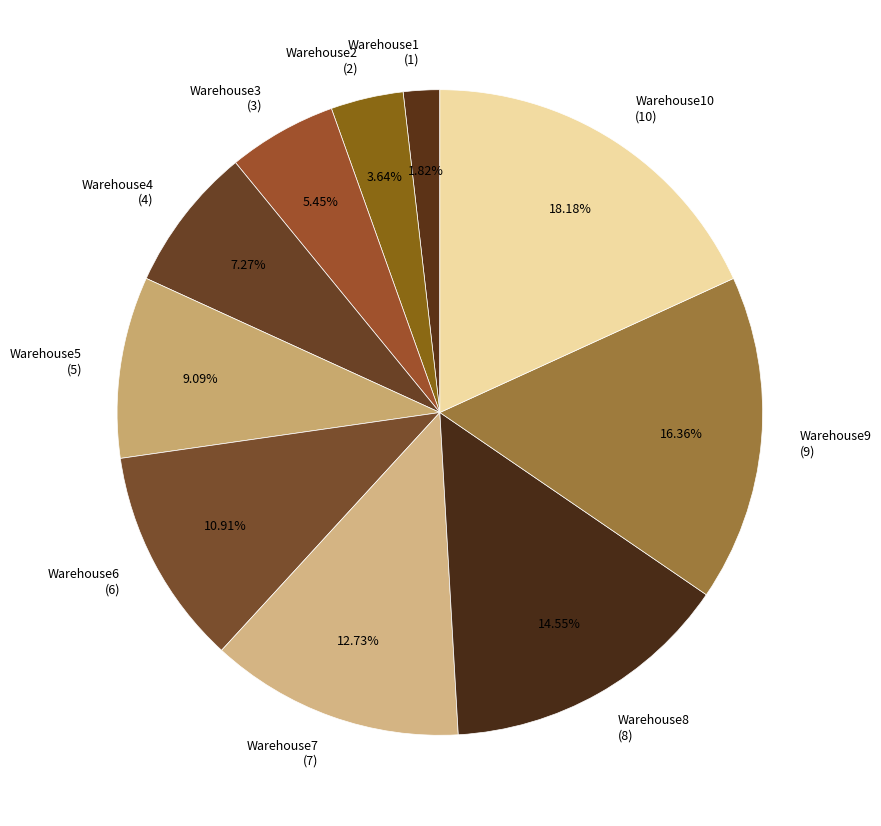

Rank the categories by value from lowest to highest.

Warehouse1, Warehouse2, Warehouse3, Warehouse4, Warehouse5, Warehouse6, Warehouse7, Warehouse8, Warehouse9, Warehouse10